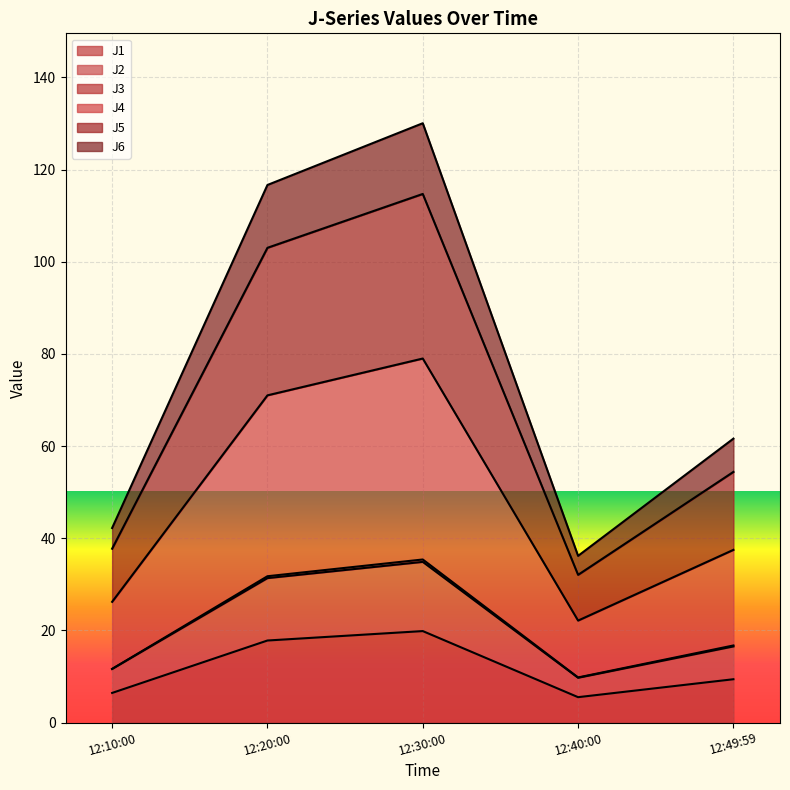

What is the lowest value of the J1 series?

5.5